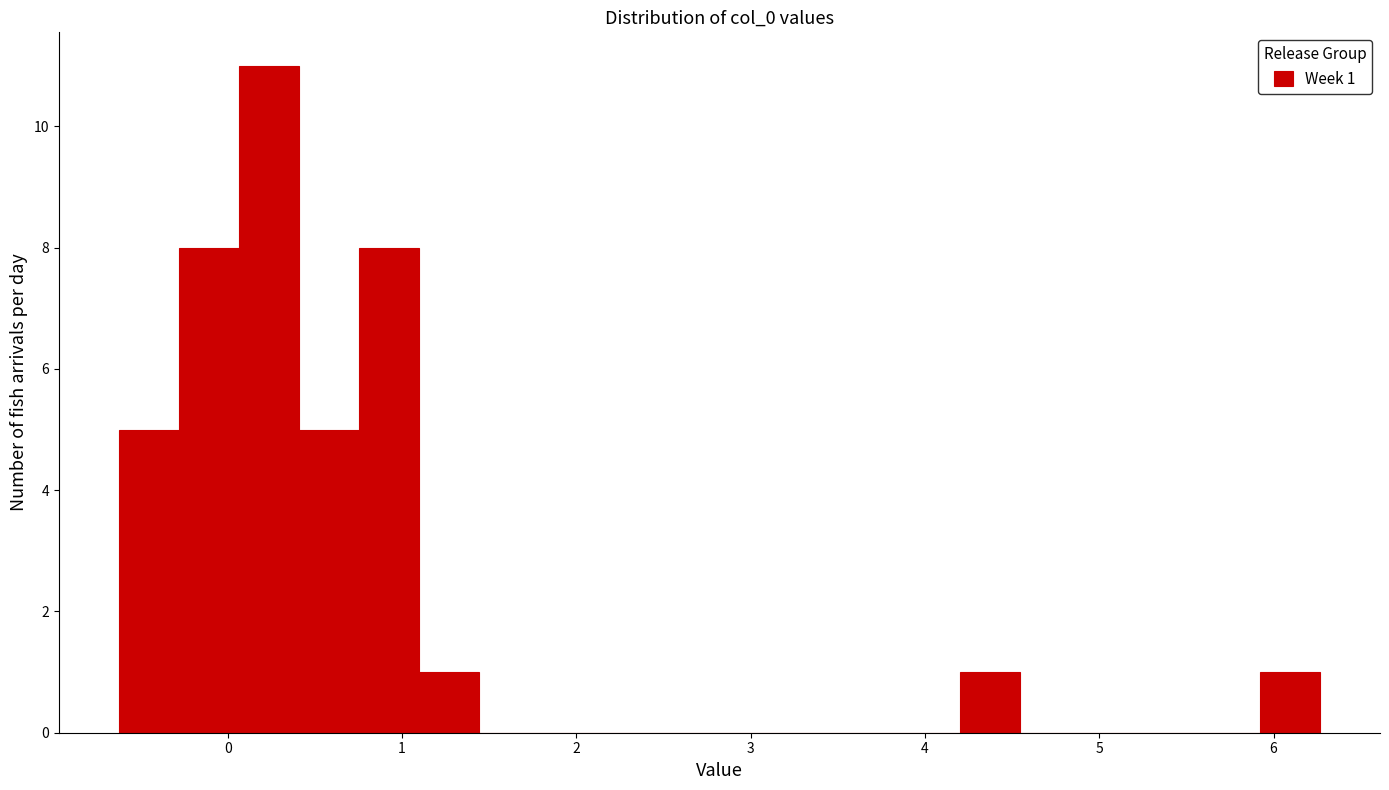

Around what value on the x-axis is the tallest bar? Give the approximate position of its centre, as read against the axis.

0.2